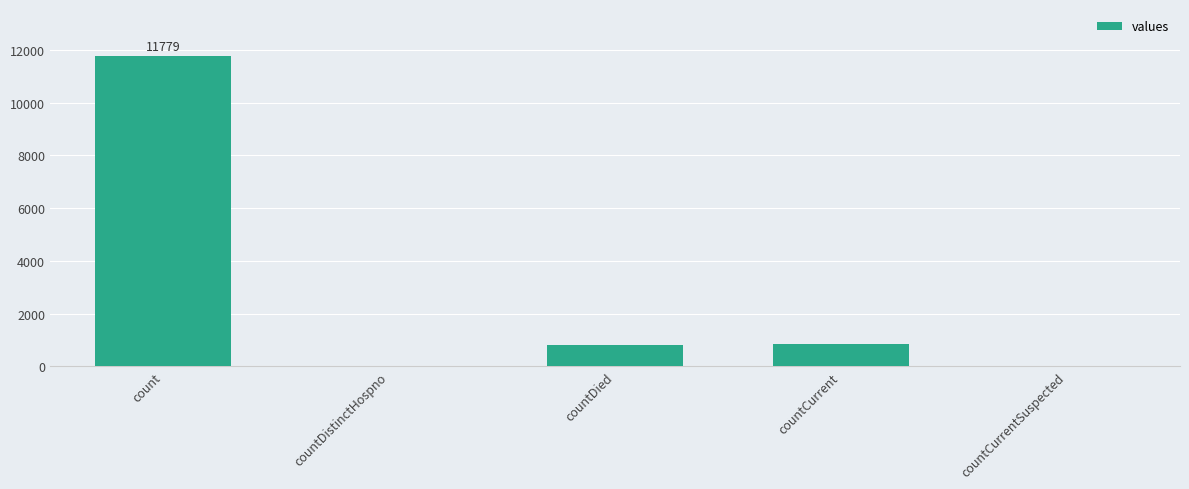

What is the sum of all values?

13464